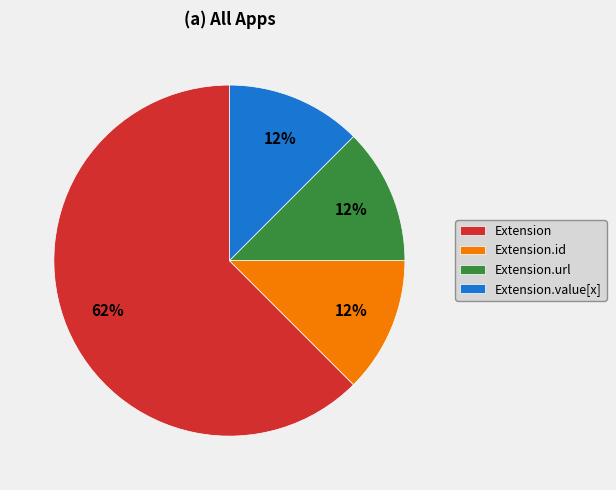

How many slices are in this pie chart?

4